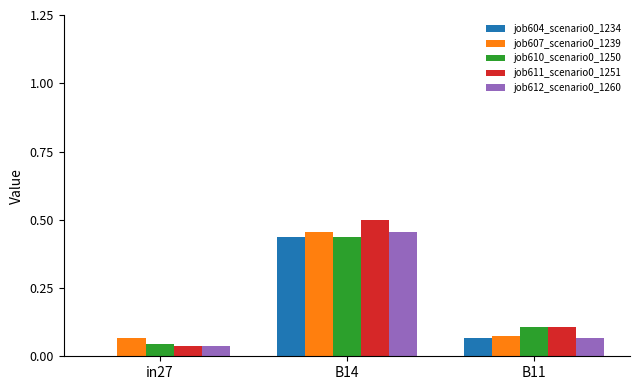

The job607_scenario0_1239 series shows 0.0 at B11. True or false?

False